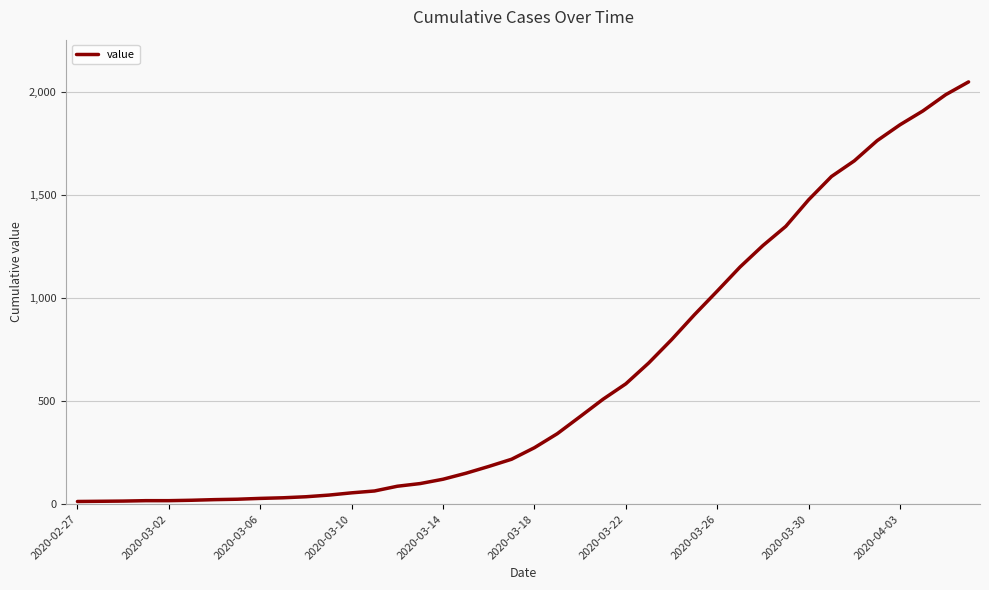

What is the minimum value shown in the chart?

13